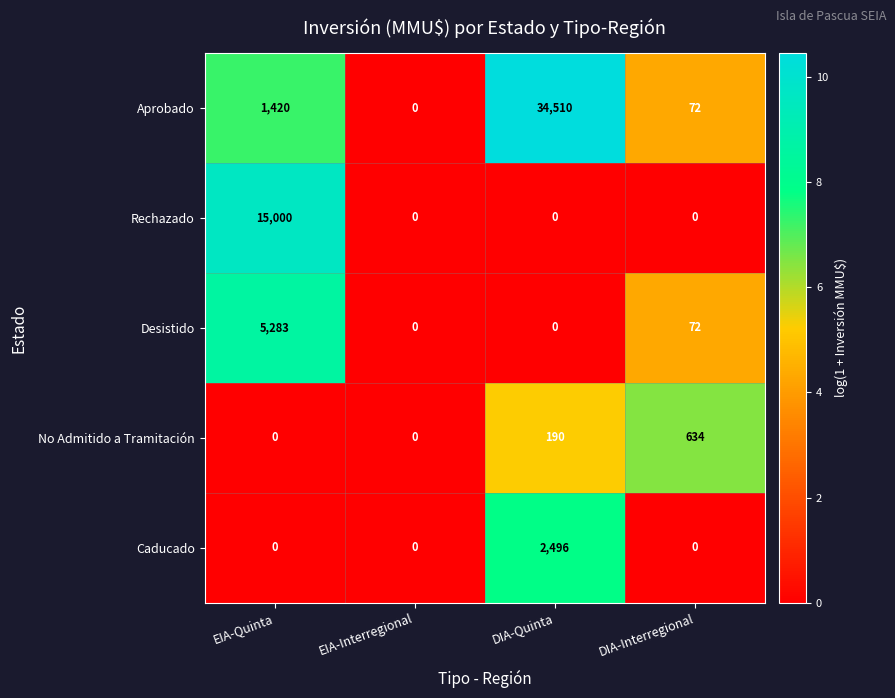

What is the maximum value shown in the chart?

34510